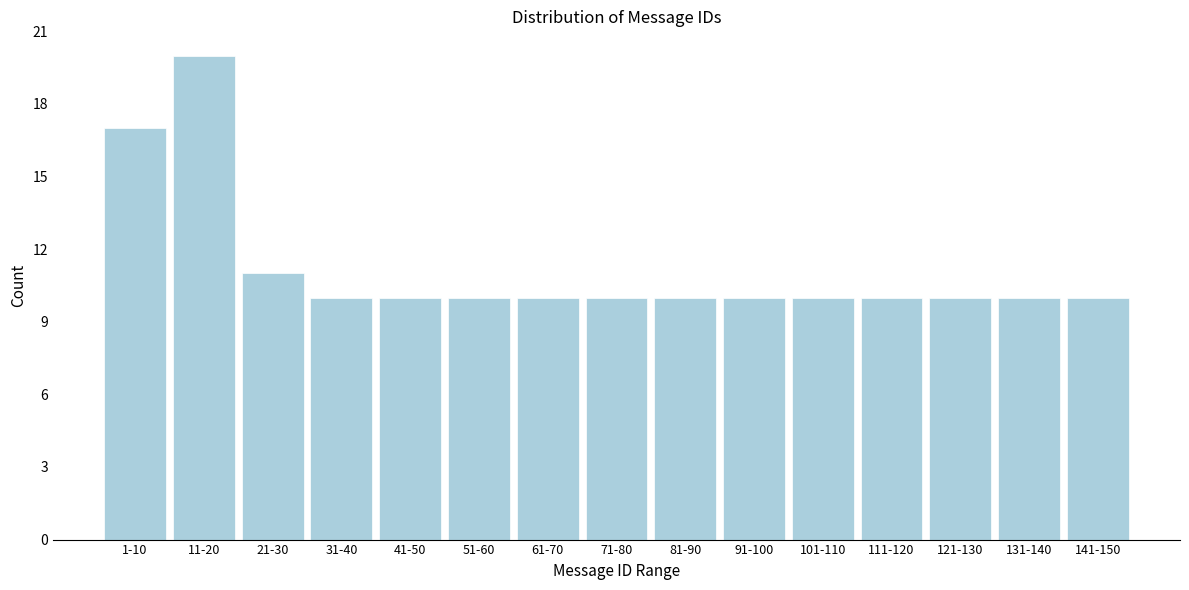

Reading left to right, extract all data points from this chart.

1-10=17	11-20=20	21-30=11	31-40=10	41-50=10	51-60=10	61-70=10	71-80=10	81-90=10	91-100=10	101-110=10	111-120=10	121-130=10	131-140=10	141-150=10